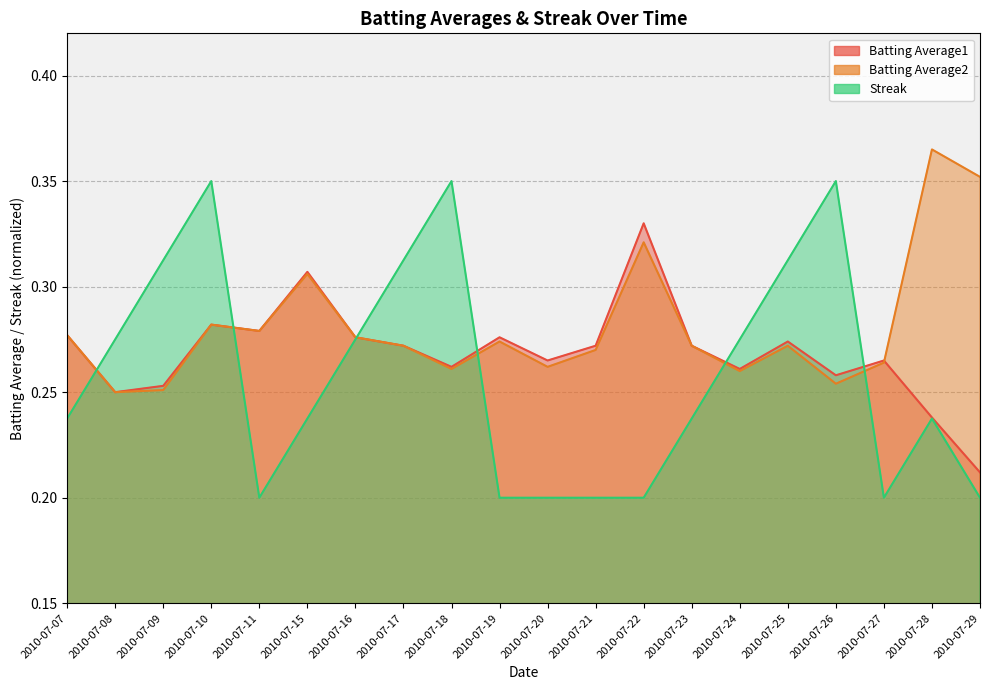

Reading left to right, transcribe all the data shown in this chart.

Batting Average1: 0.3	0.2	0.3	0.3	0.3	0.3	0.3	0.3	0.3	0.3	0.3	0.3	0.3	0.3	0.3	0.3	0.3	0.3	0.2	0.2
Batting Average2: 0.3	0.2	0.3	0.3	0.3	0.3	0.3	0.3	0.3	0.3	0.3	0.3	0.3	0.3	0.3	0.3	0.3	0.3	0.4	0.4
Streak: 0.2	0.3	0.3	0.3	0.2	0.2	0.3	0.3	0.3	0.2	0.2	0.2	0.2	0.2	0.3	0.3	0.3	0.2	0.2	0.2